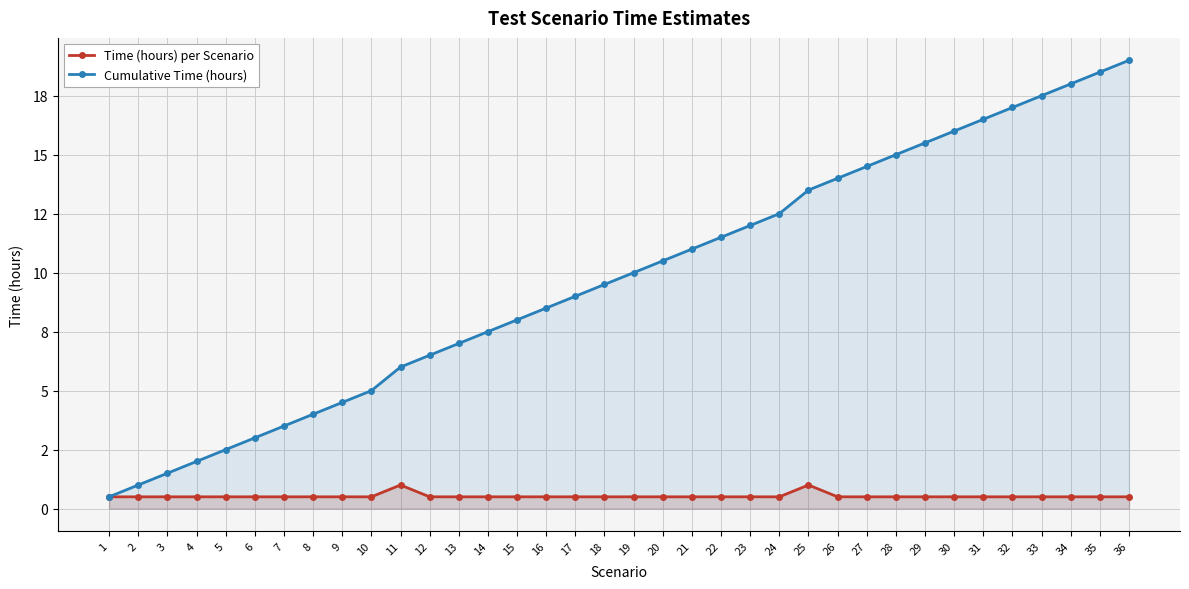

Reading left to right, extract all data points from this chart.

Time (hours) per Scenario: 1=0.5	2=0.5	3=0.5	4=0.5	5=0.5	6=0.5	7=0.5	8=0.5	9=0.5	10=0.5	11=1.0	12=0.5	13=0.5	14=0.5	15=0.5	16=0.5	17=0.5	18=0.5	19=0.5	20=0.5	21=0.5	22=0.5	23=0.5	24=0.5	25=1.0	26=0.5	27=0.5	28=0.5	29=0.5	30=0.5	31=0.5	32=0.5	33=0.5	34=0.5	35=0.5	36=0.5
Cumulative Time (hours): 1=0.5	2=1.0	3=1.5	4=2.0	5=2.5	6=3.0	7=3.5	8=4.0	9=4.5	10=5.0	11=6.0	12=6.5	13=7.0	14=7.5	15=8.0	16=8.5	17=9.0	18=9.5	19=10.0	20=10.5	21=11.0	22=11.5	23=12.0	24=12.5	25=13.5	26=14.0	27=14.5	28=15.0	29=15.5	30=16.0	31=16.5	32=17.0	33=17.5	34=18.0	35=18.5	36=19.0